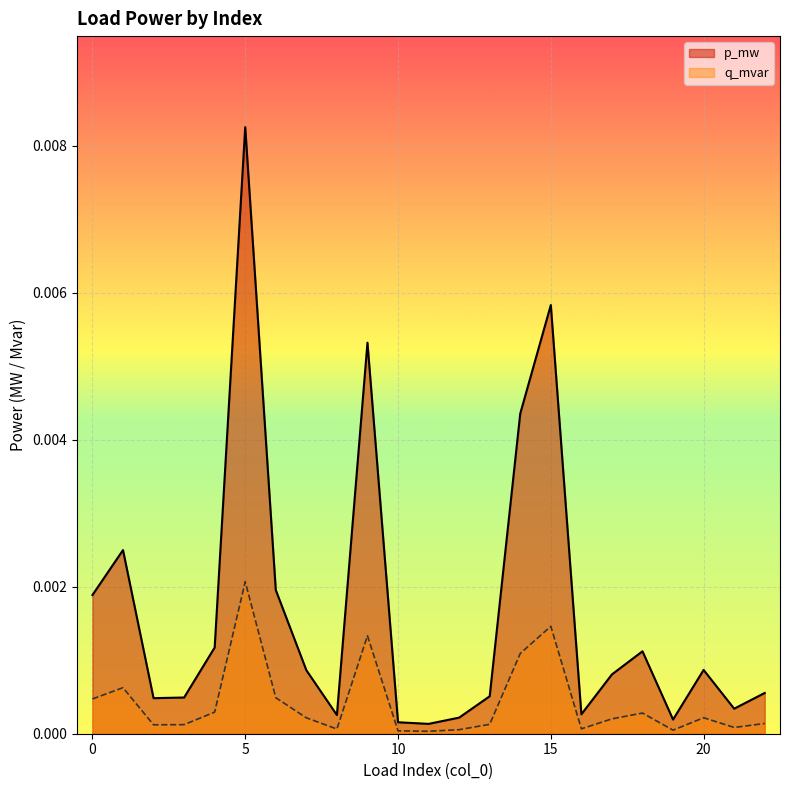

Which series changed the most between 10 and 12?

p_mw